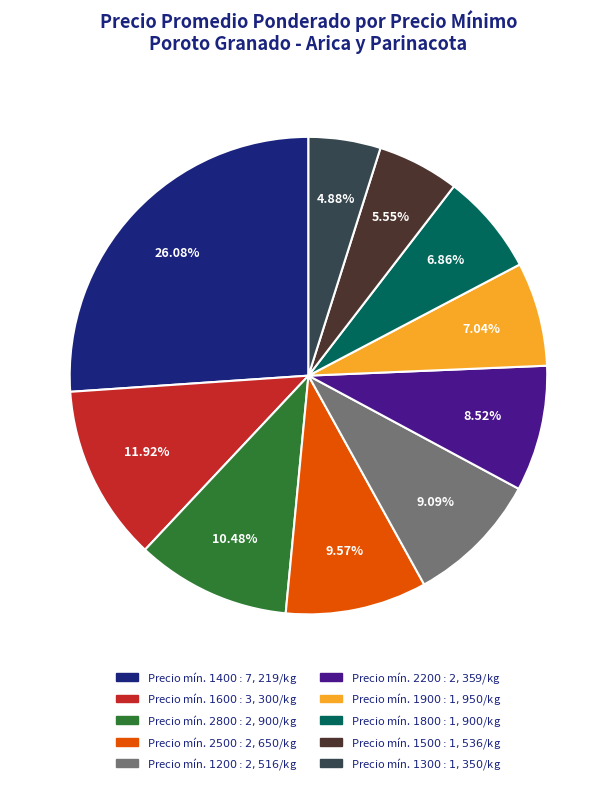

Does any single category account for the majority?

No